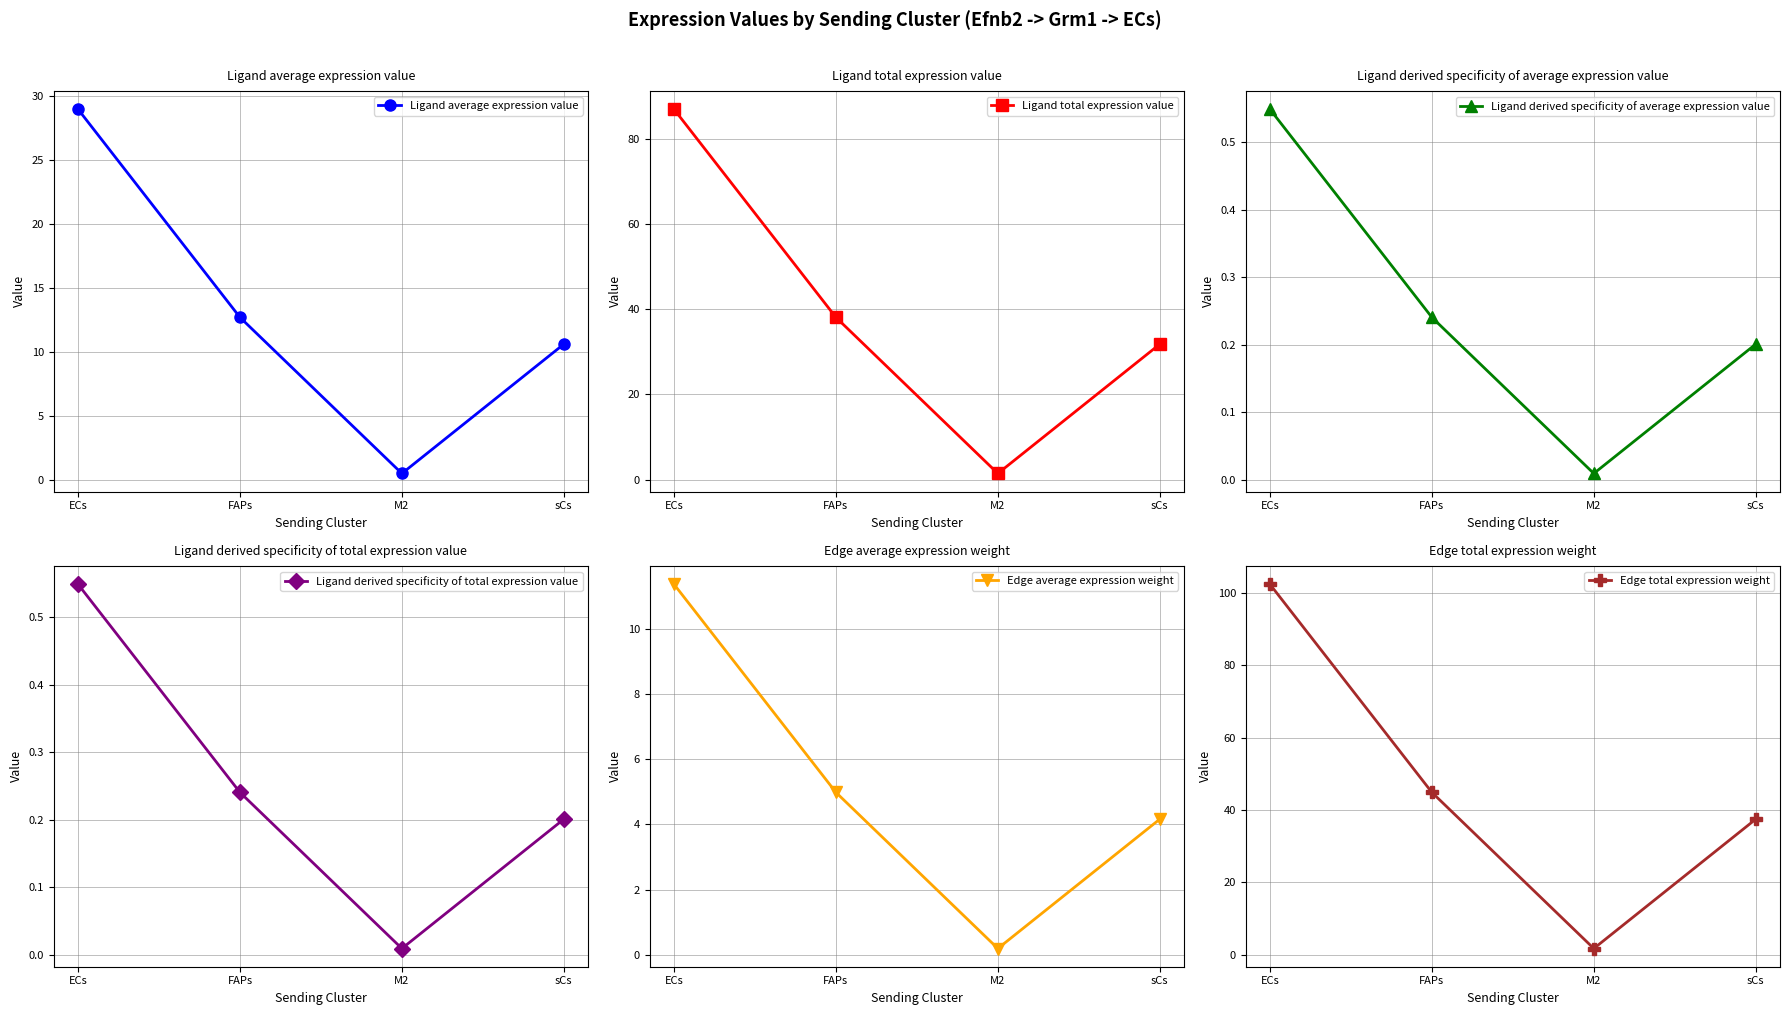

True or false: Ligand total expression value and Edge total expression weight cross at least once.

False